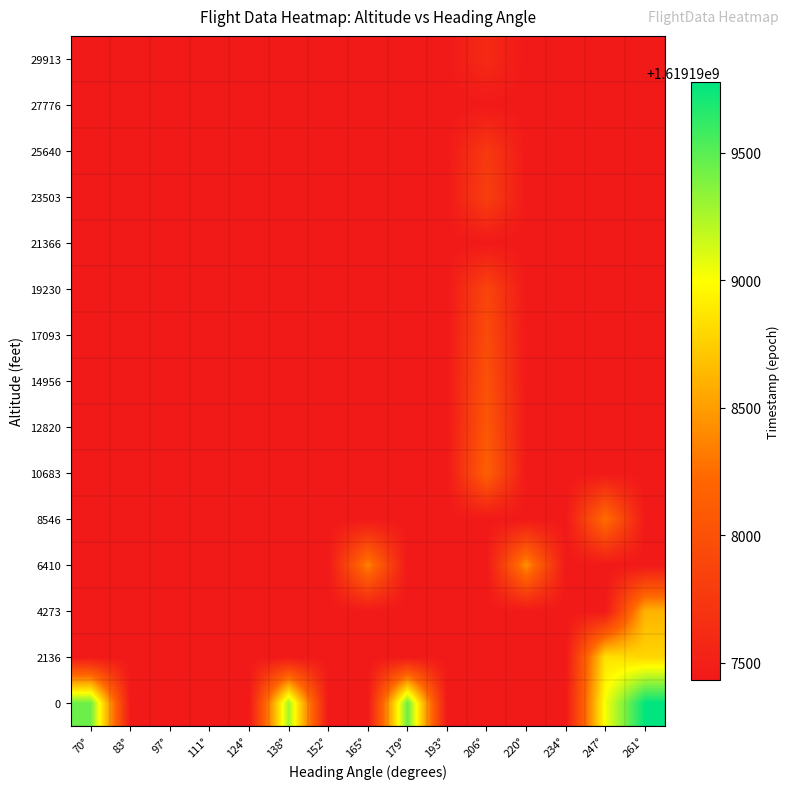

At which category does the chart reach its minimum across all series?

83°